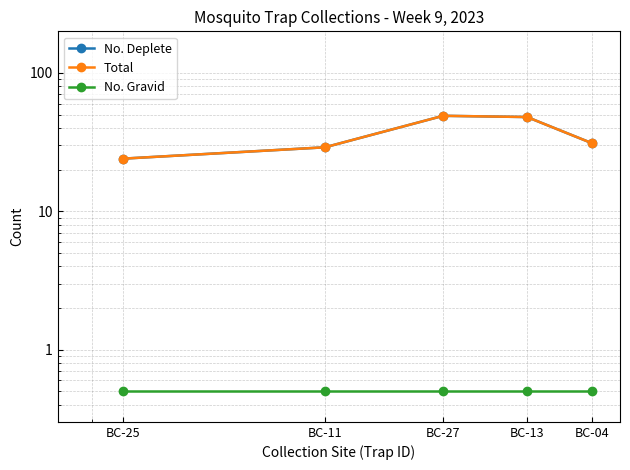

Reading left to right, what are all the values shown in this chart?

No. Deplete: BC-25=24.0	BC-11=29.0	BC-27=49.0	BC-13=48.0	BC-04=31.0
Total: BC-25=24.0	BC-11=29.0	BC-27=49.0	BC-13=48.0	BC-04=31.0
No. Gravid: BC-25=0.5	BC-11=0.5	BC-27=0.5	BC-13=0.5	BC-04=0.5